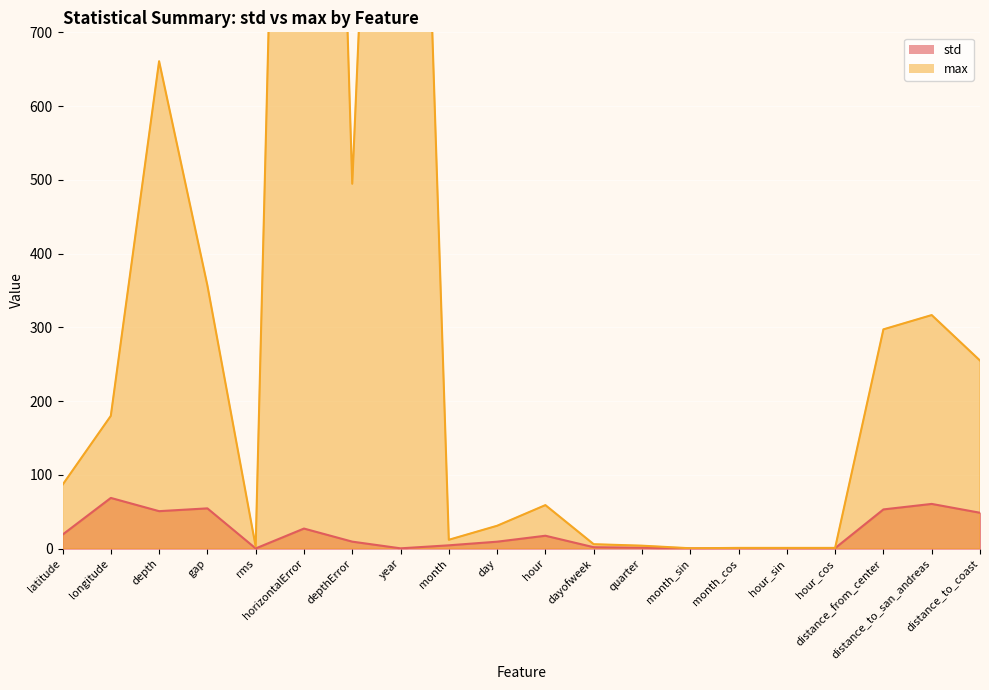

What is the minimum value shown in the chart?

0.1